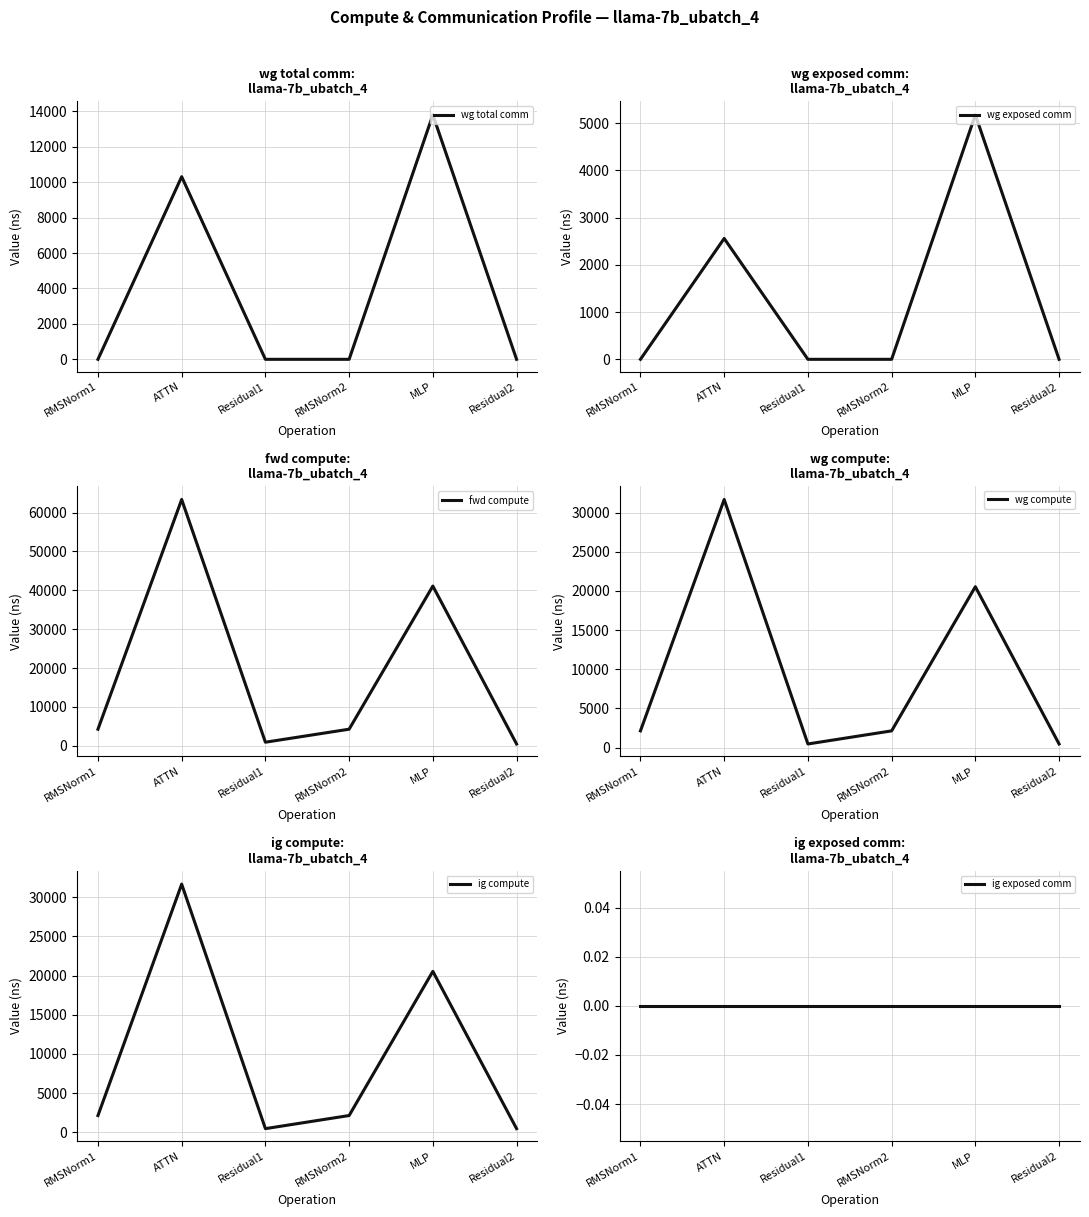

Where is wg exposed comm nearest to the value 2589?

ATTN